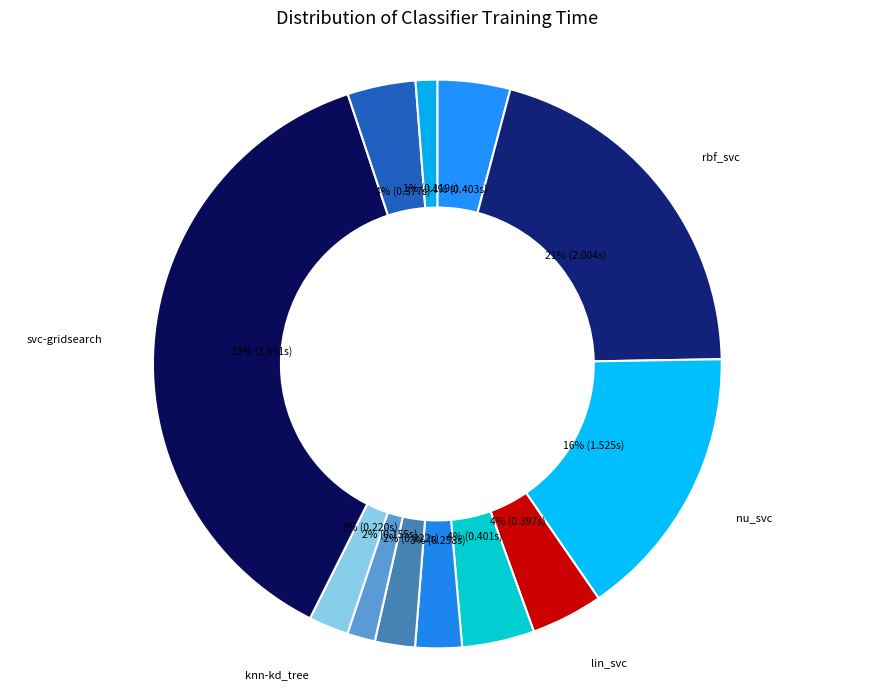

To the nearest percent, what percentage of the pie is lin_svc+cs?

4%